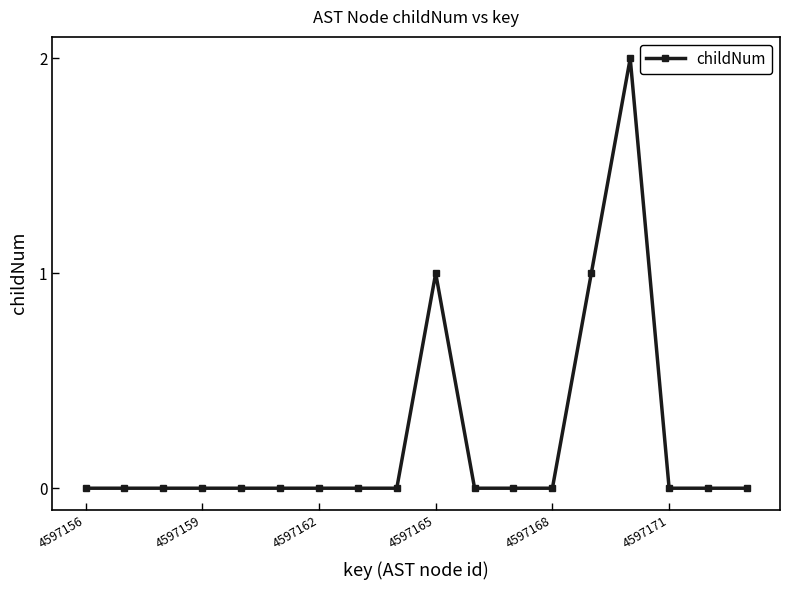

Count the number of categories in the chart.

18